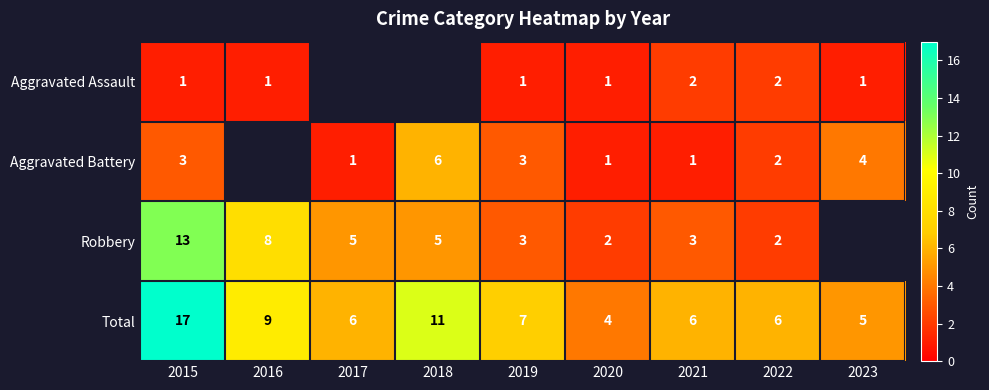

The value of Aggravated Assault at 2023 is 0. True or false?

False